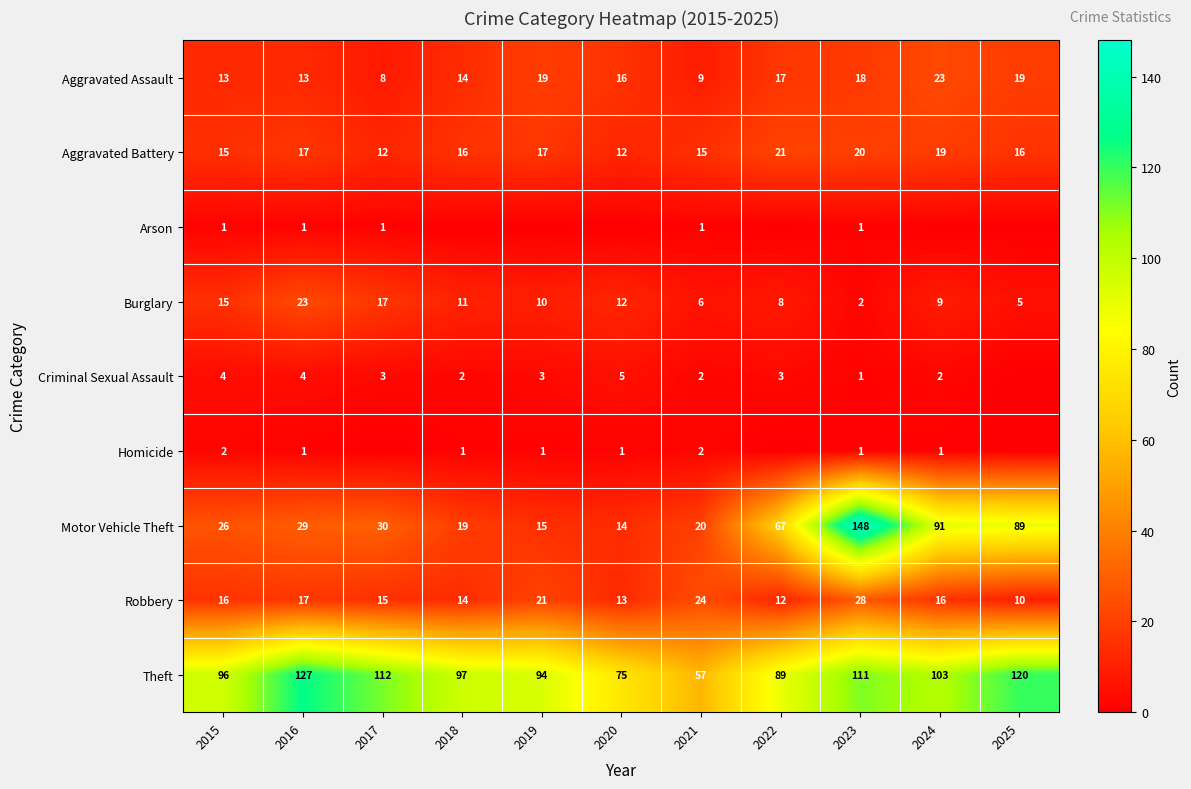

Is it true that Theft equals 132 at 2018?

False